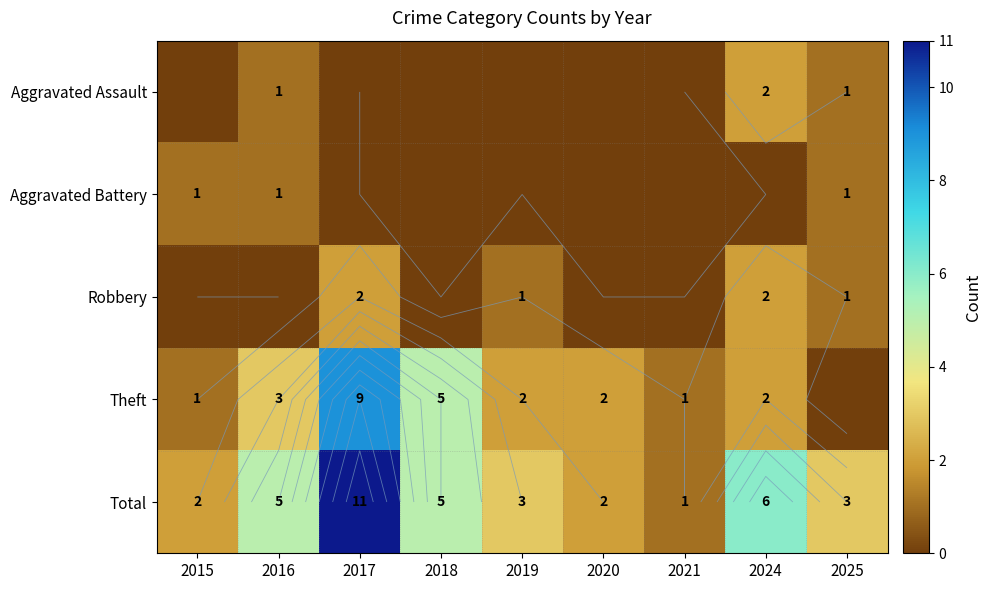

What is the spread (max minus min) of values at 2016?

5